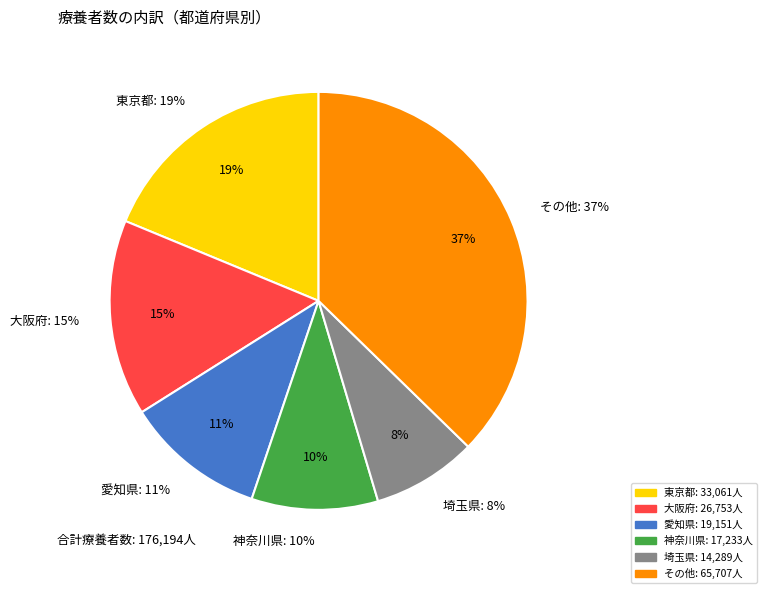

Do 群馬県 and 静岡県 together represent more than half of the pie?

No